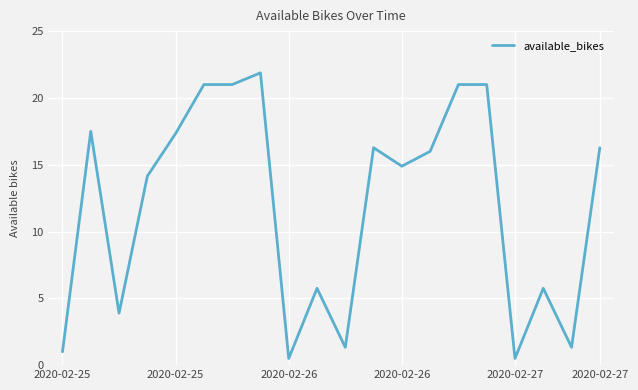

What is the difference between the maximum and minimum values?

21.4